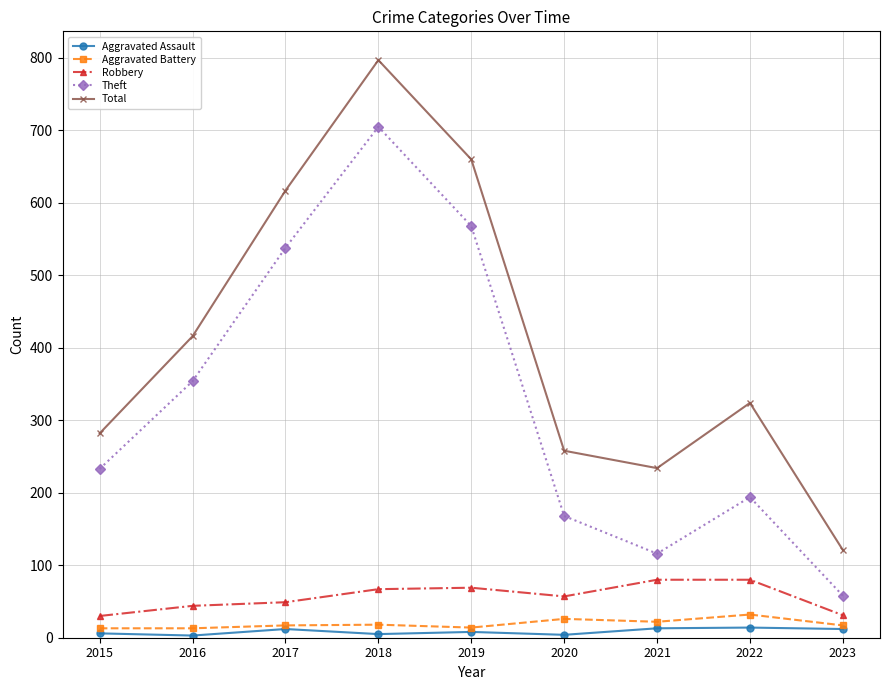

What is the total value across all series at 2019?

1319